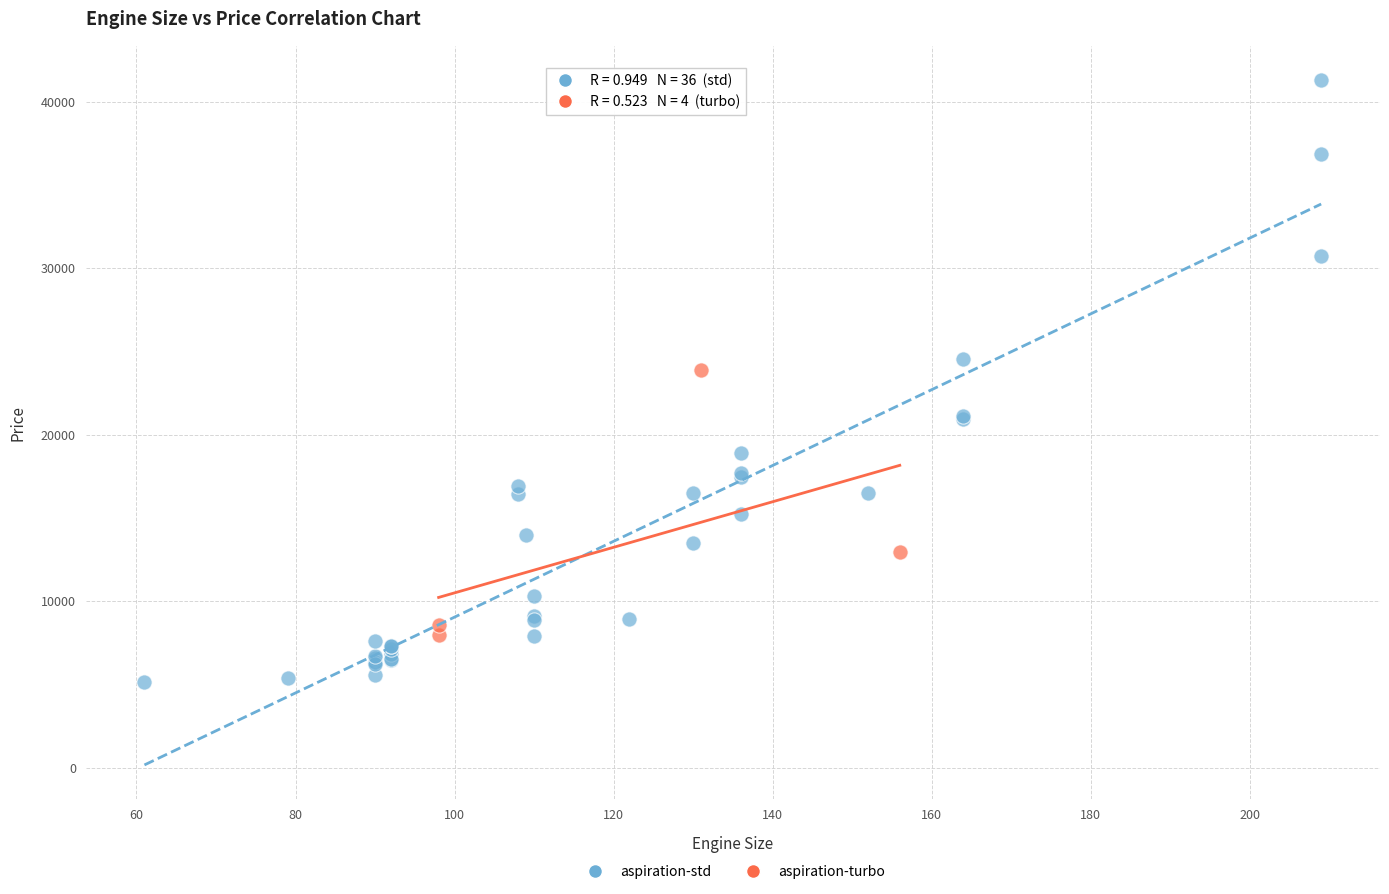

Which series has the largest Y range (max minus min)?

aspiration-std